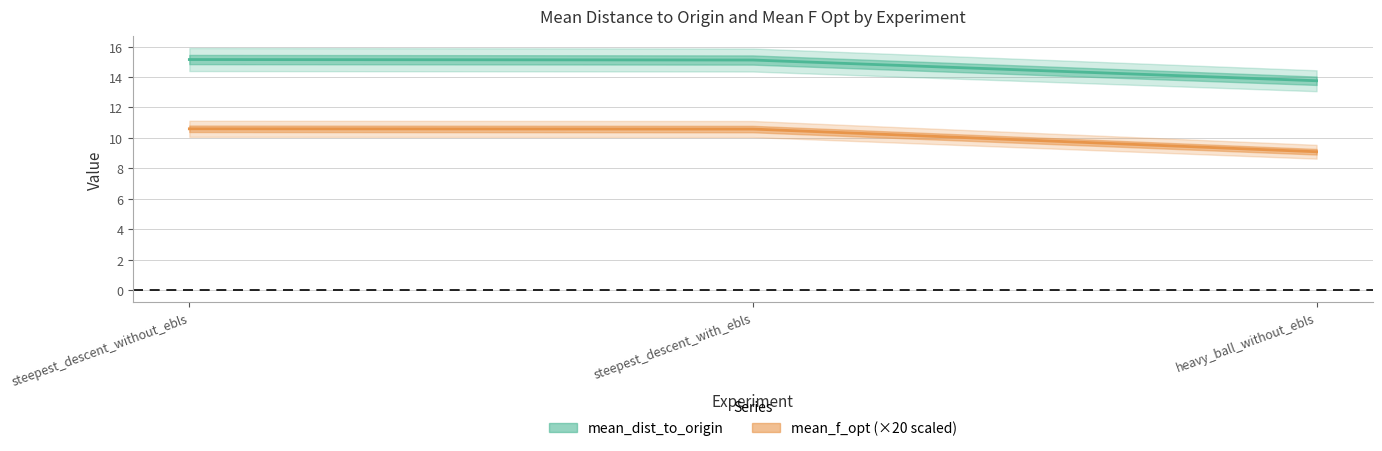

Which series has the widest spread of values?

mean_f_opt